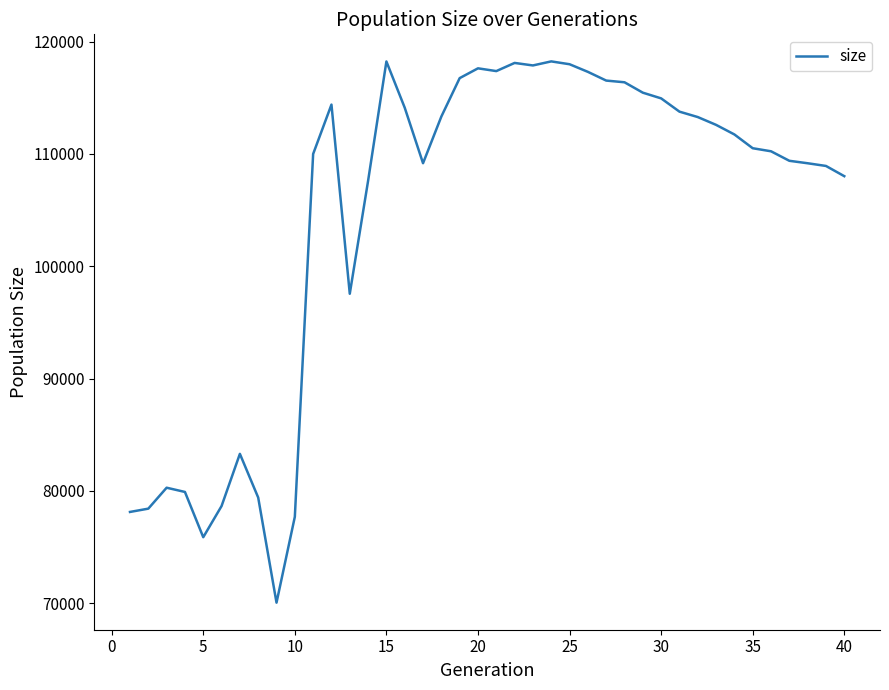

What is the greatest value displayed?

118230